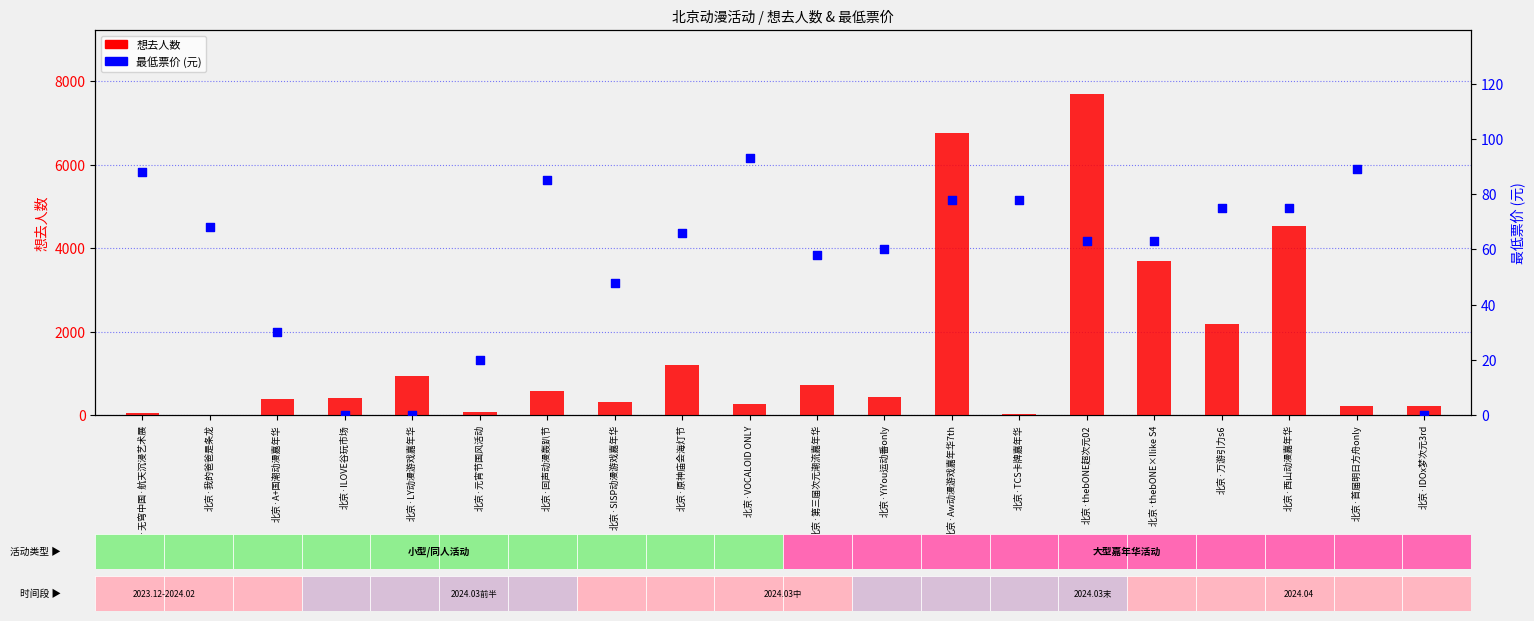

What is the total value across all series at 北京·ILOVE谷玩市场?

412